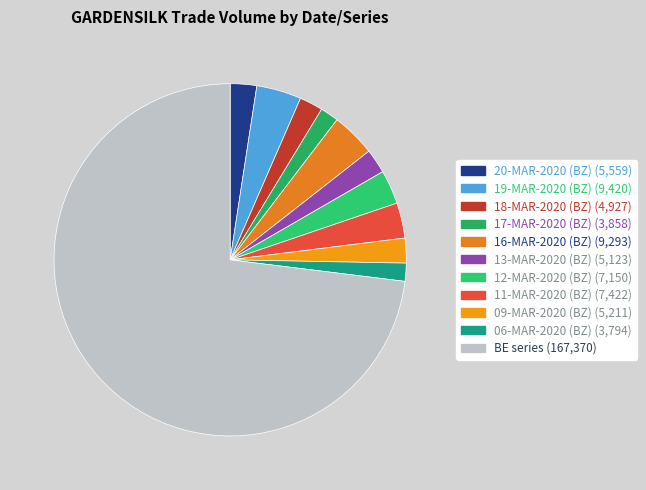

Count the number of slices in the pie.

11